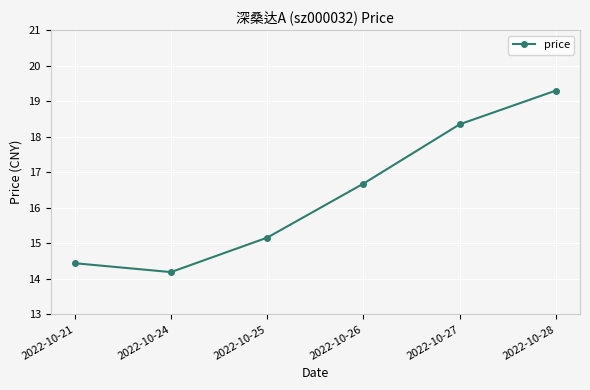

Count the number of values greater than 16.

3